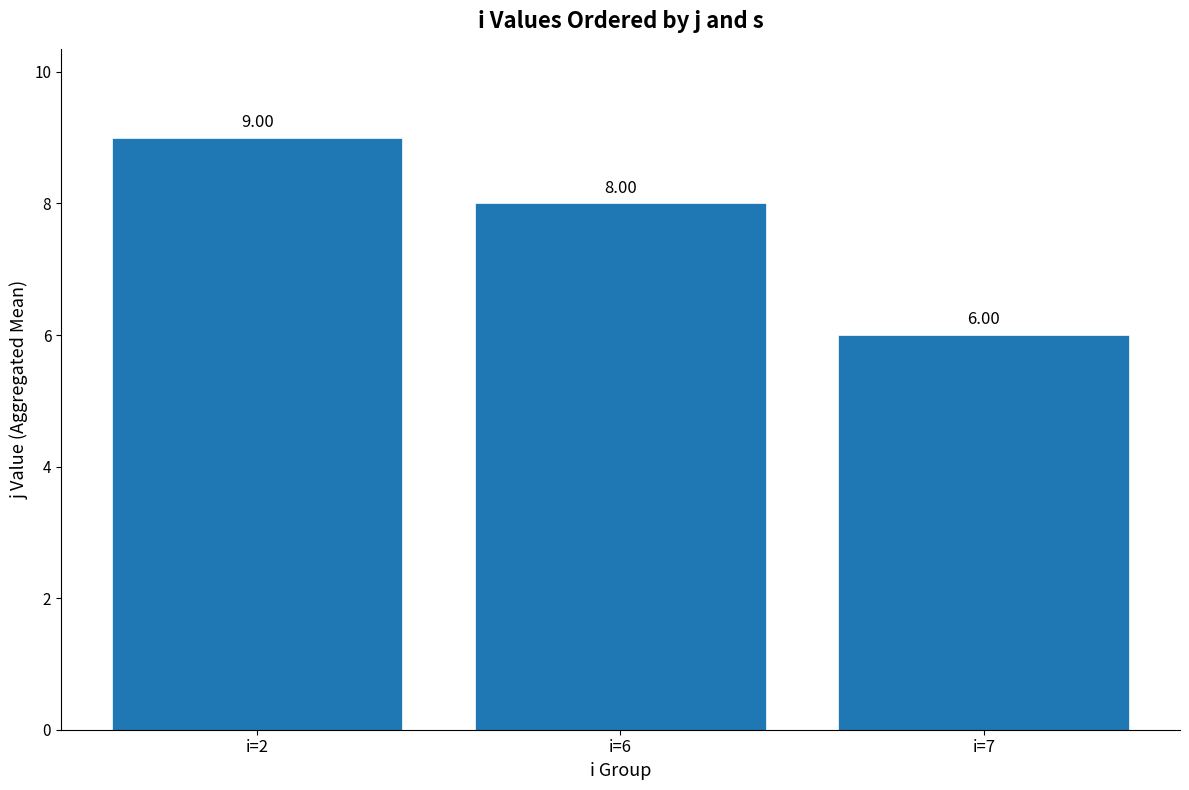

The chart shows a value of 9 at i=2. True or false?

True